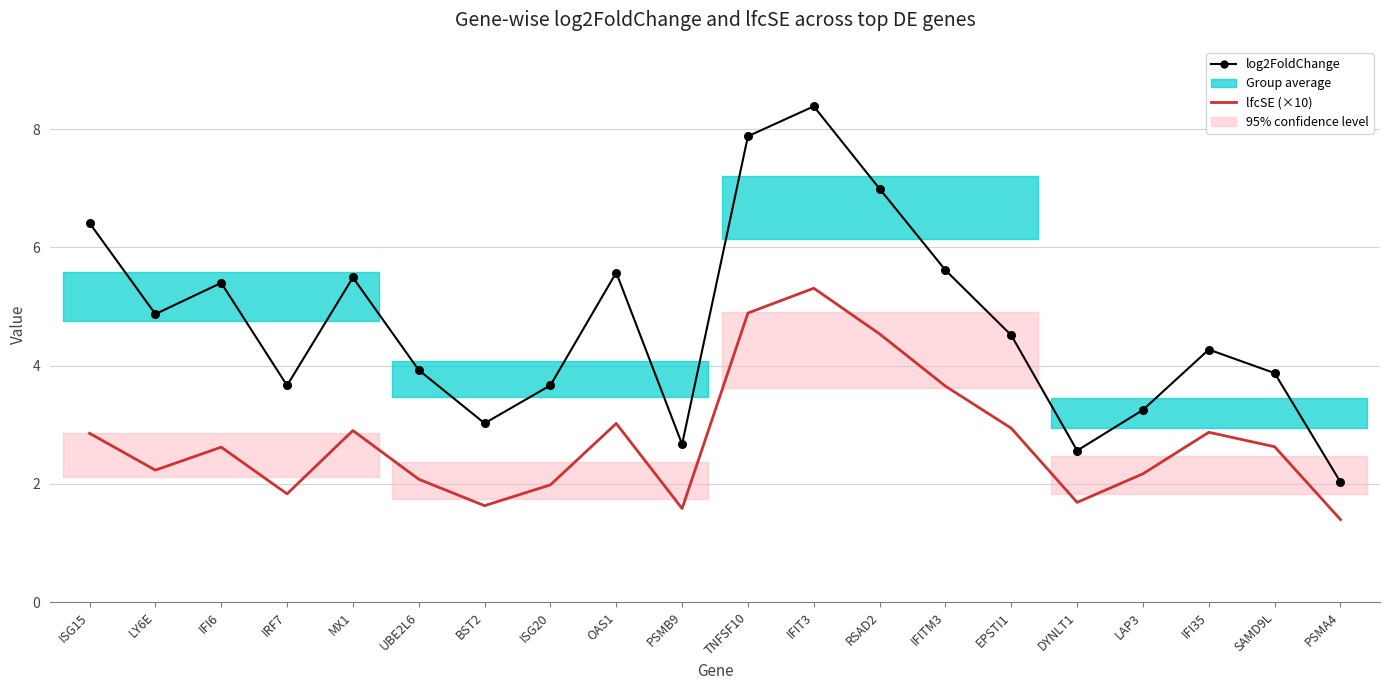

At how many categories does at least one series exceed 6?

4